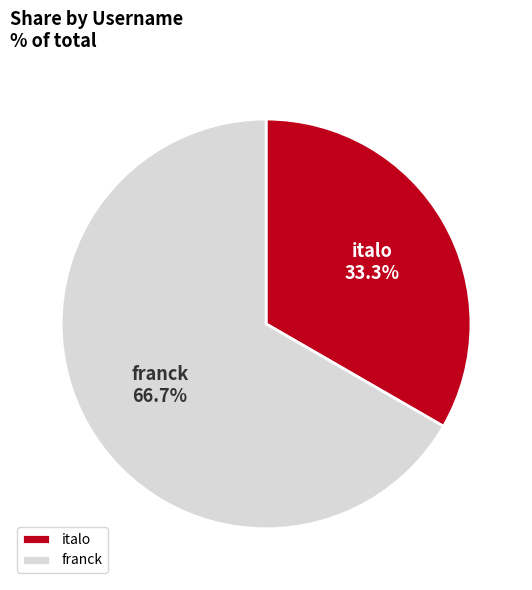

What percentage is the franck slice, to the nearest percent?

67%